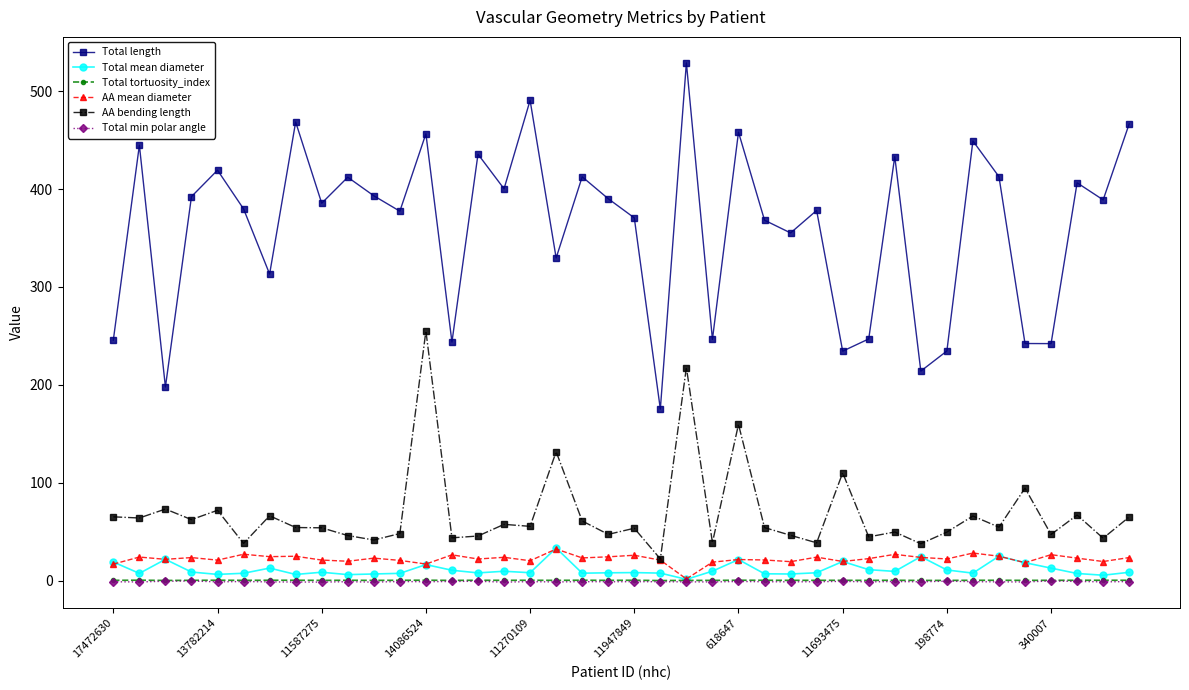

Which series has the largest range (max minus min)?

Total length